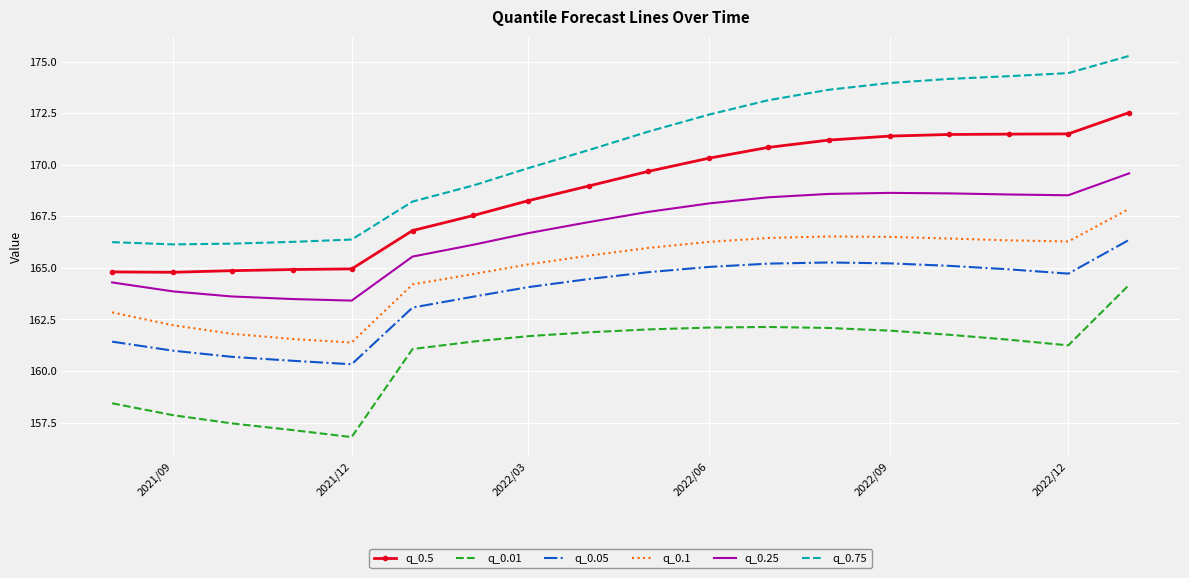

True or false: q_0.01 and q_0.75 cross at least once.

False